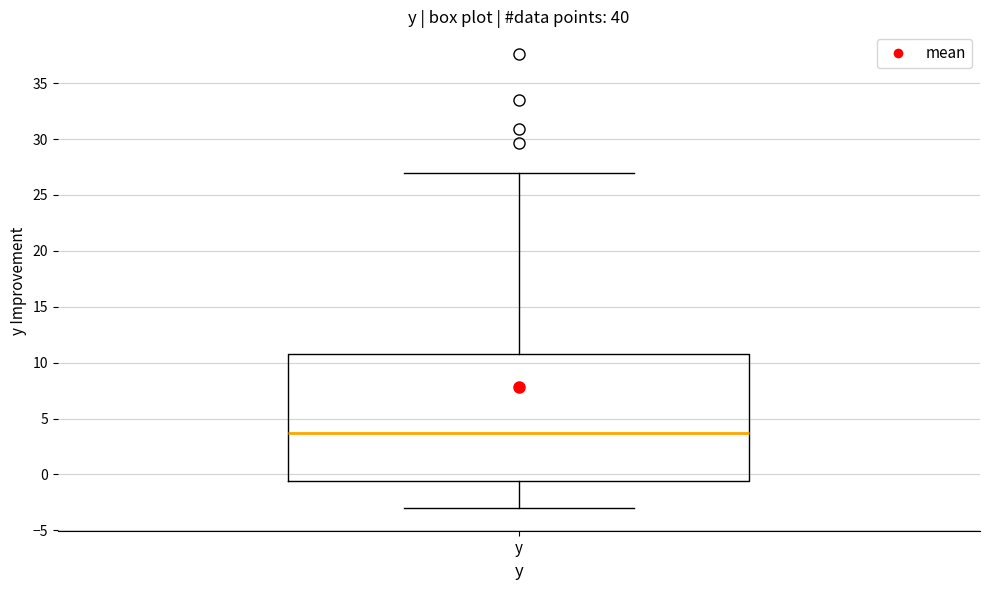

Where does the median line of the box for y sit on the y-axis? The values are not printed on the chart, so give them approximately, as read against the axis.

3.5